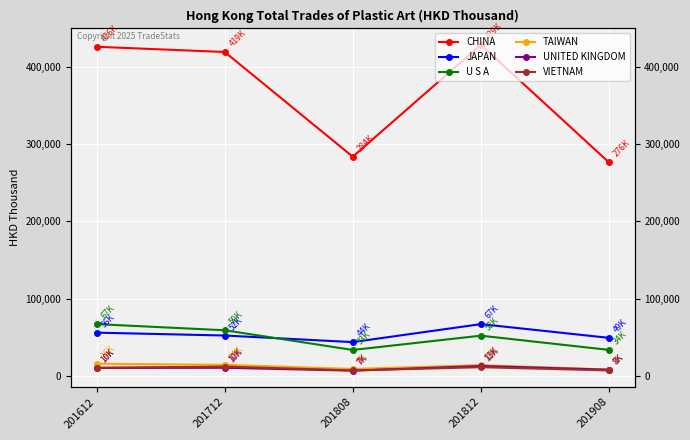

The UNITED KINGDOM series shows 11443.6 at 201908. True or false?

False